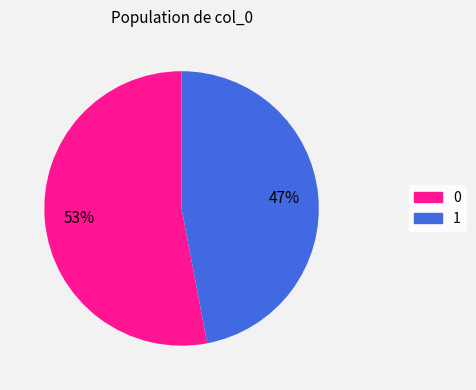

To the nearest percent, what is the combined percentage of 1 and 0?

100%